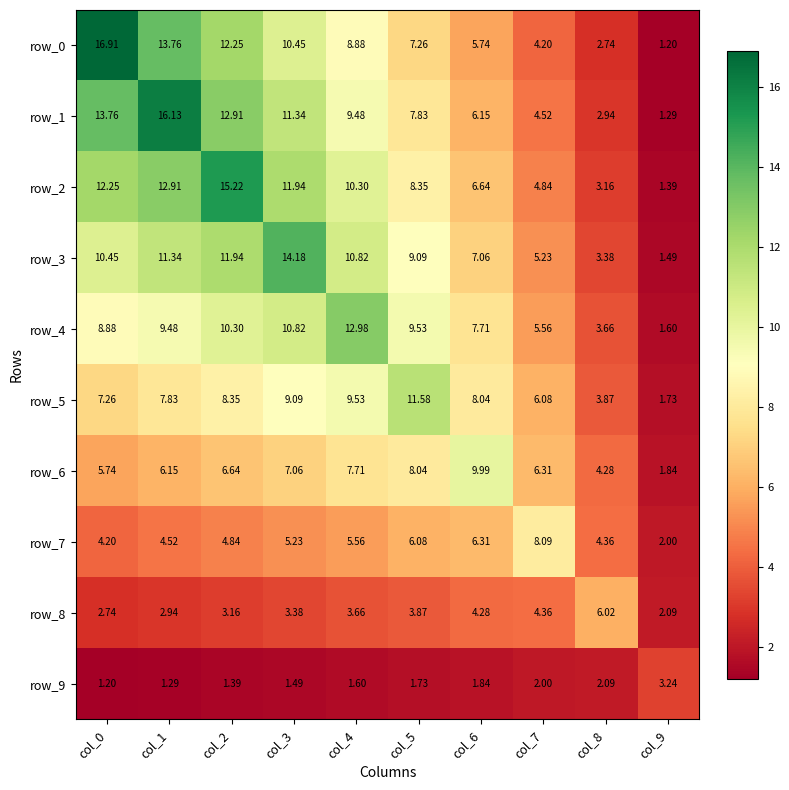

At which category is the sum across all series the highest?

col_2